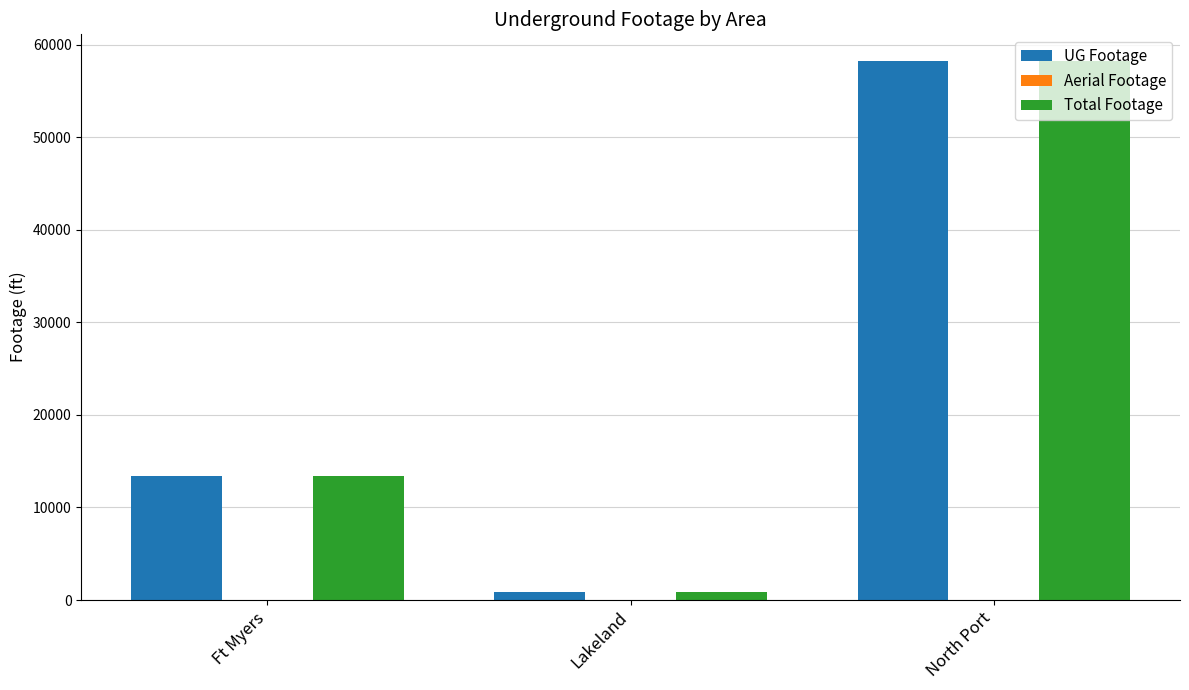

How many values in the Total Footage series are below 13411?

1